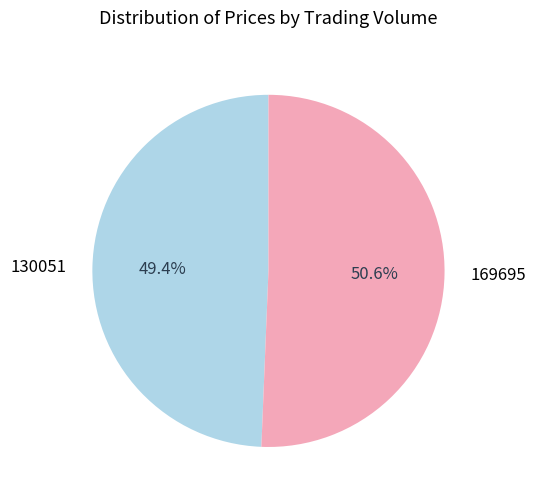

Is there any slice that represents more than half of the pie?

Yes